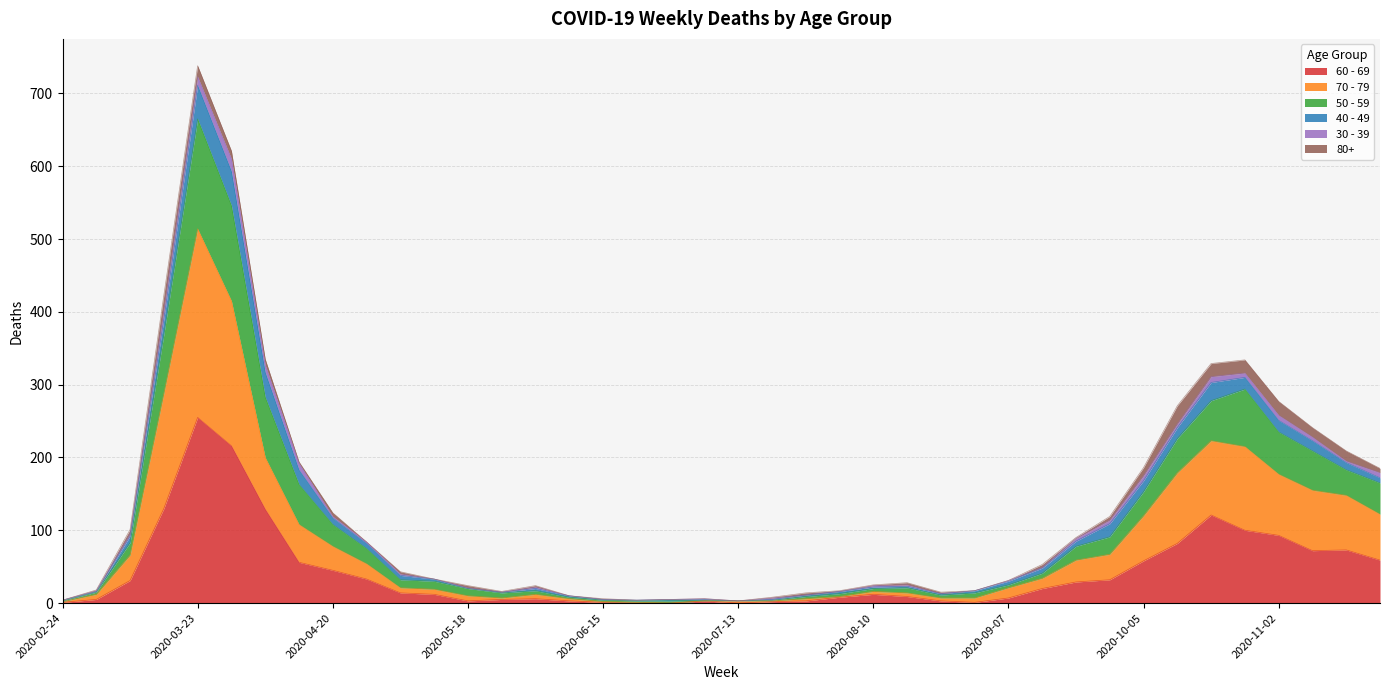

What are all the series names shown in the legend?

60 - 69, 70 - 79, 50 - 59, 40 - 49, 30 - 39, 80+